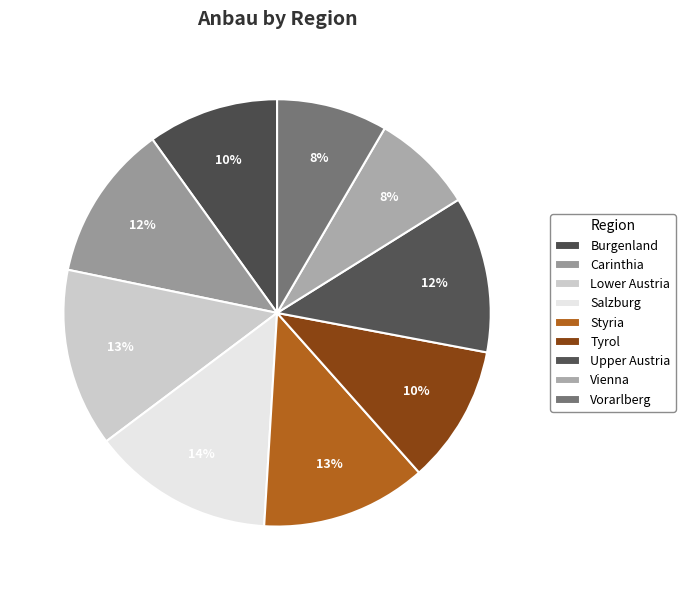

How many segments does this pie chart have?

9